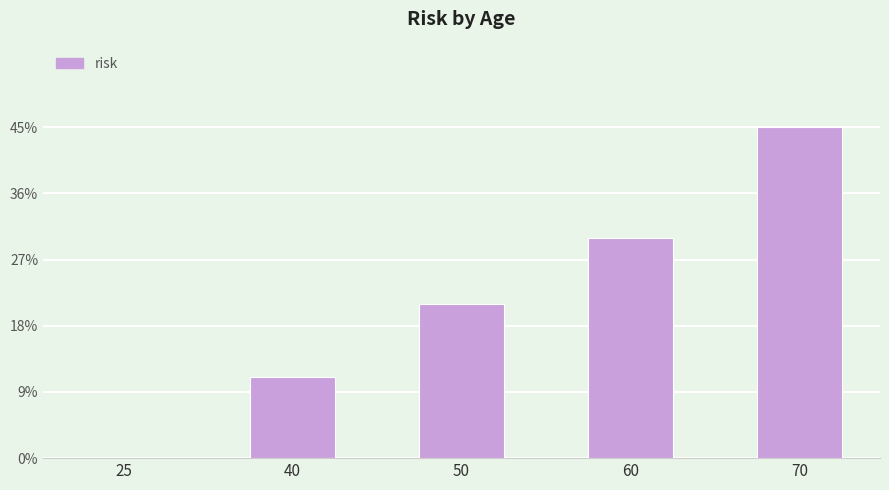

The value at 40 is 16. True or false?

False